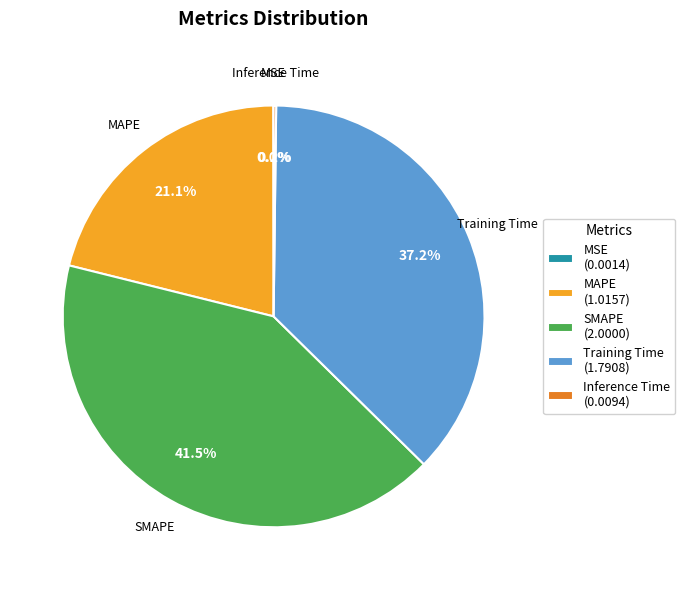

Is the sum of MAPE (1.0157) and SMAPE (2.0000) greater than half?

Yes